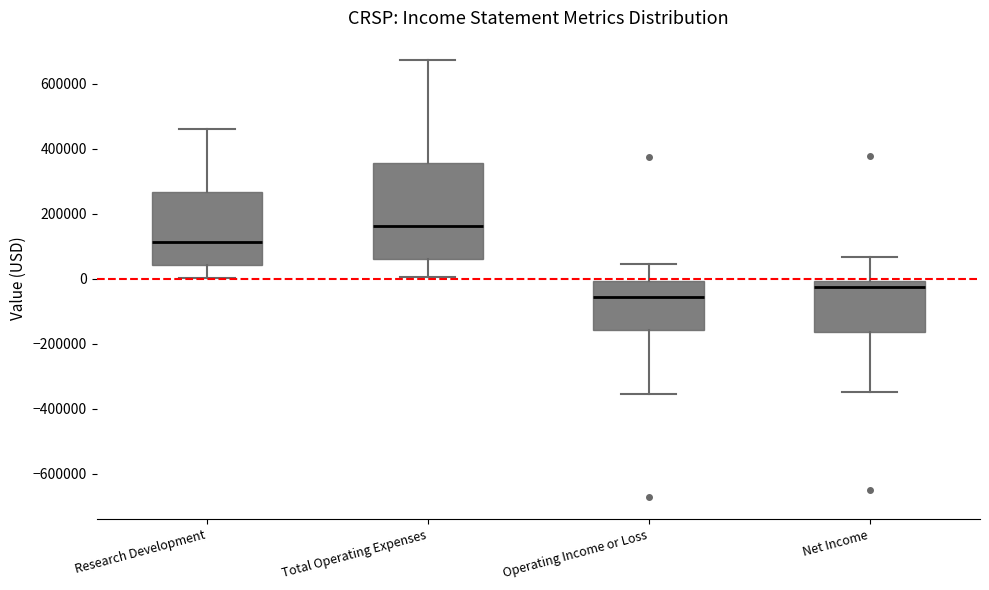

Reading left to right, transcribe this box plot: for each box, give where its median line is, the range the box spans, and where its two whiskers end, as read against the y-axis. The values are not printed on the chart, so give them approximately, as read against the axis.

Research Development: median 120000, box 40000 to 260000, whiskers 0 to 460000
Total Operating Expenses: median 160000, box 60000 to 360000, whiskers 0 to 680000
Operating Income or Loss: median -60000, box -160000 to 0, whiskers -360000 to 40000
Net Income: median -20000, box -160000 to 0, whiskers -340000 to 60000